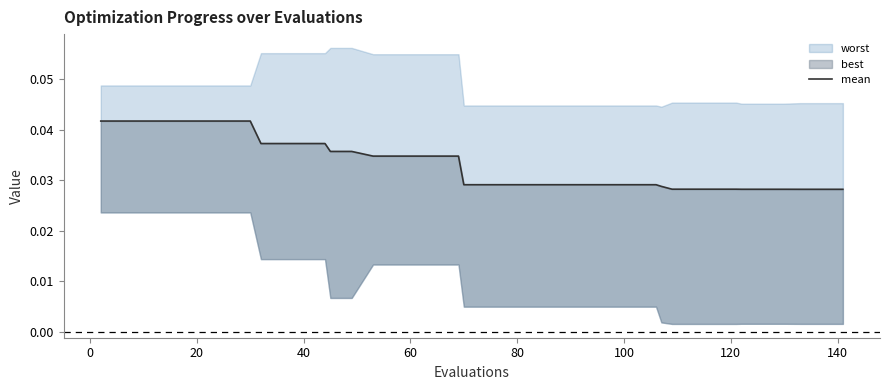

Is it true that the value at 20 is 0.0?

False